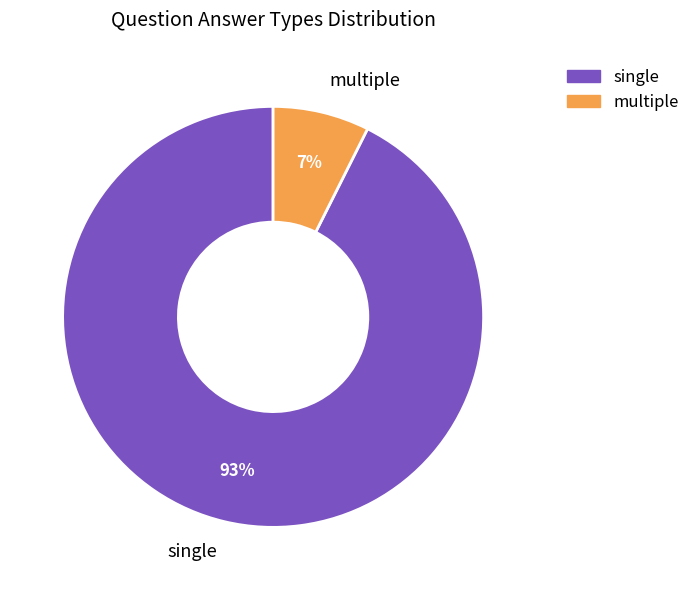

Between multiple and single, which is larger?

single